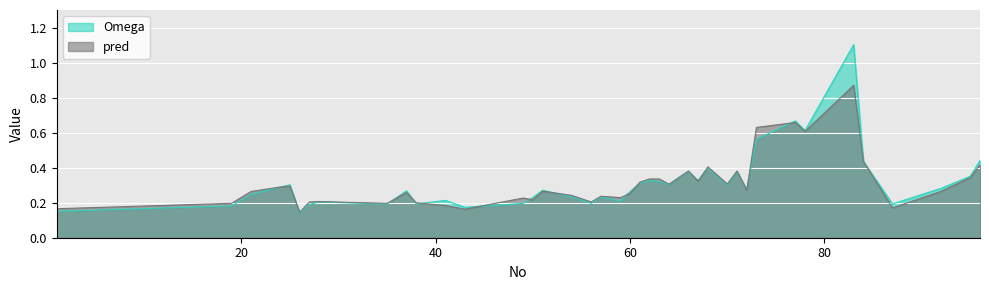

What is the value of the Omega point at the 30th from the left?

0.4